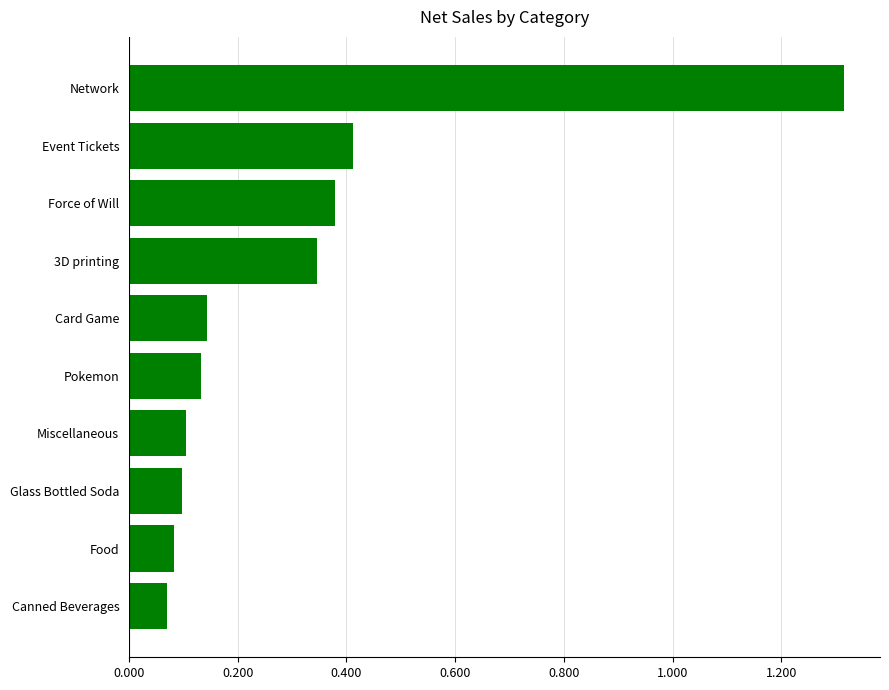

True or false: the data shows 0.4 at Event Tickets.

True